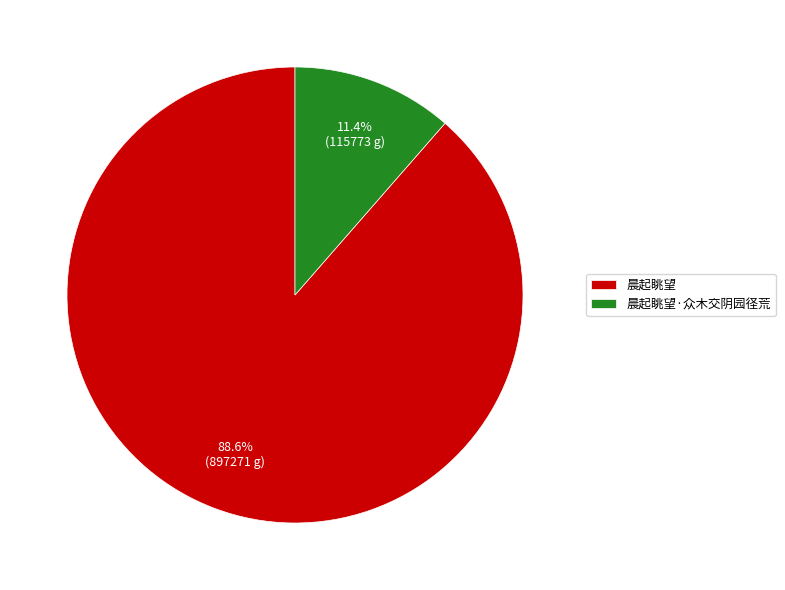

What is the total percentage of 晨起眺望 and 晨起眺望·众木交阴园径荒?

100.0%